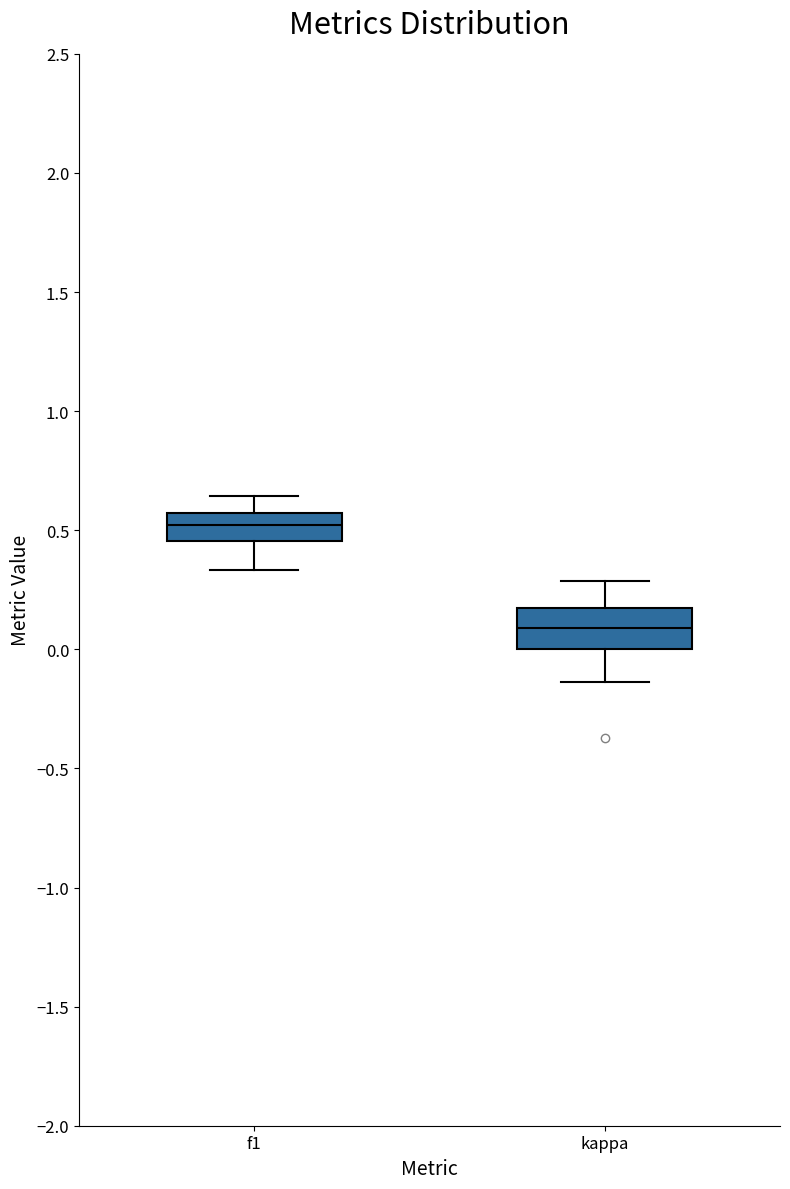

Reading left to right, transcribe this box plot: for each box, give where its median line is, the range the box spans, and where its two whiskers end, as read against the y-axis. The values are not printed on the chart, so give them approximately, as read against the axis.

f1: median 0.50, box 0.45 to 0.55, whiskers 0.35 to 0.65
kappa: median 0.10, box 0.00 to 0.15, whiskers -0.15 to 0.30